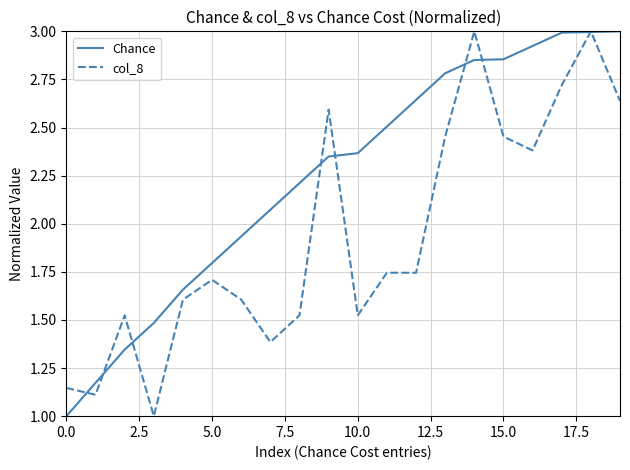

Rank the series by their average value, from lowest to highest.

col_8, Chance